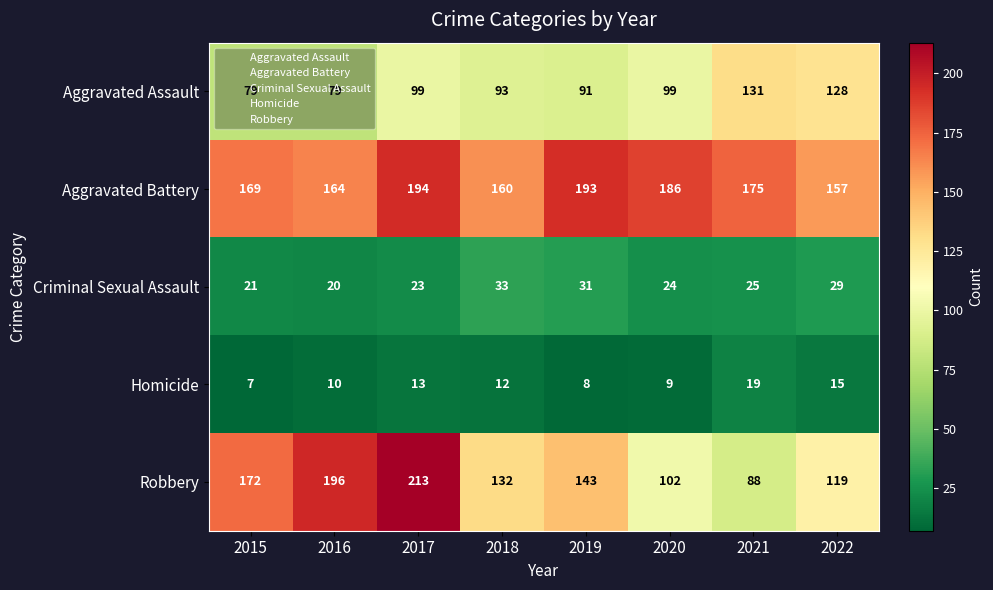

What is the spread (max minus min) of values at 2017?

200